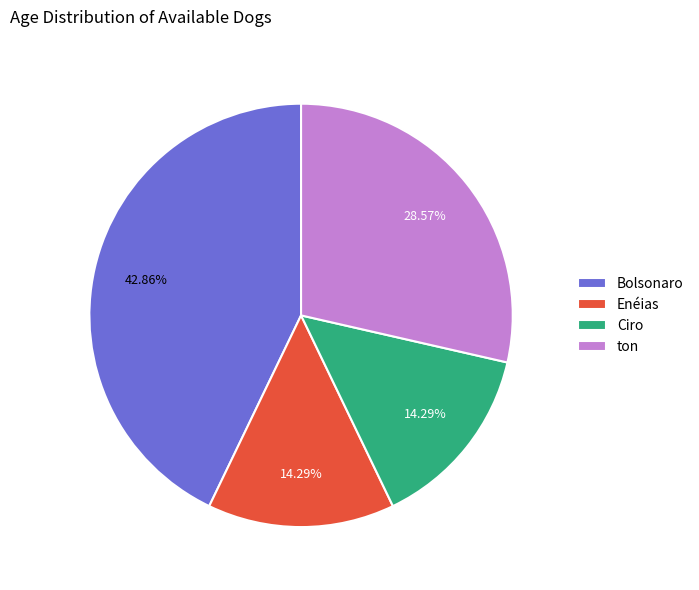

Between Ciro and Bolsonaro, which is larger?

Bolsonaro